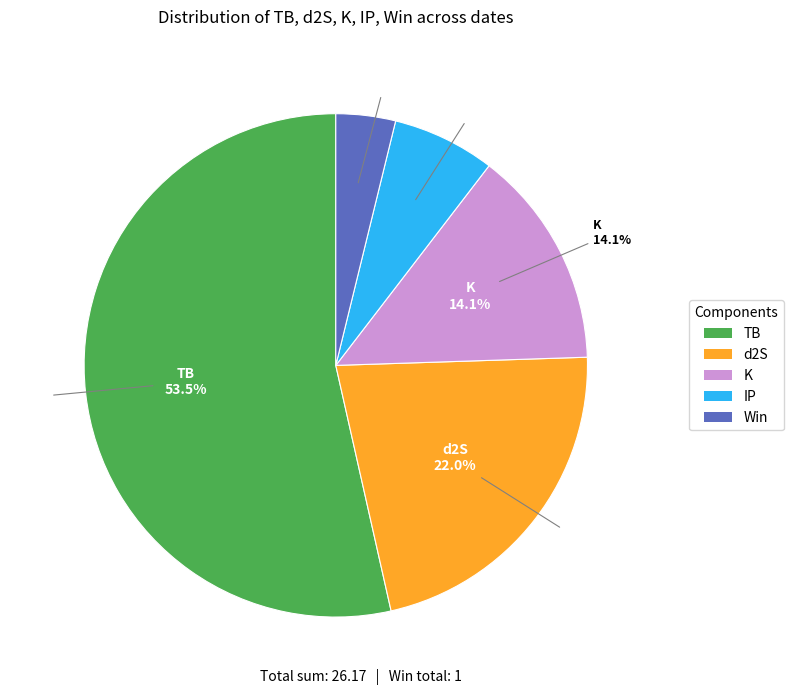

Does 2022-08-01 represent more than half of the total?

No